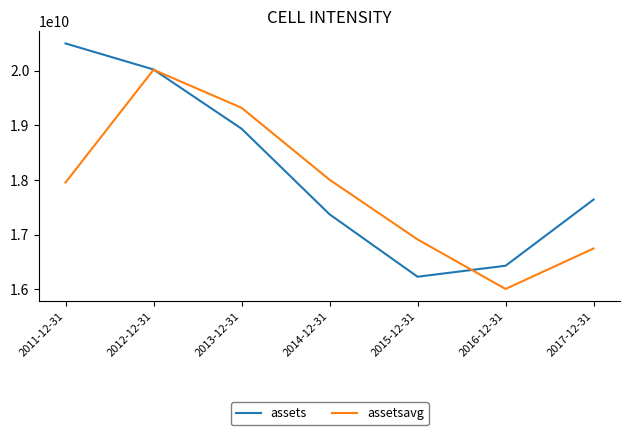

Reading left to right, what are all the values shown in this chart?

assets: 20497000000	20021000000	18938000000	17372000000	16230000000	16431000000	17642000000
assetsavg: 17953000000	20016250000	19320250000	18004250000	16912000000	16006500000	16746750000